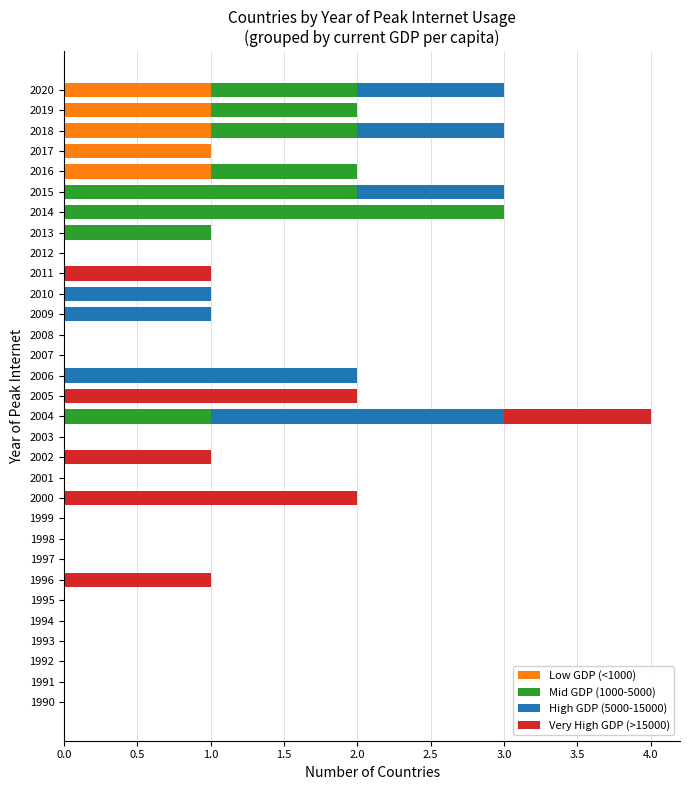

The value of Low GDP (<1000) at 1991 is 0. True or false?

True